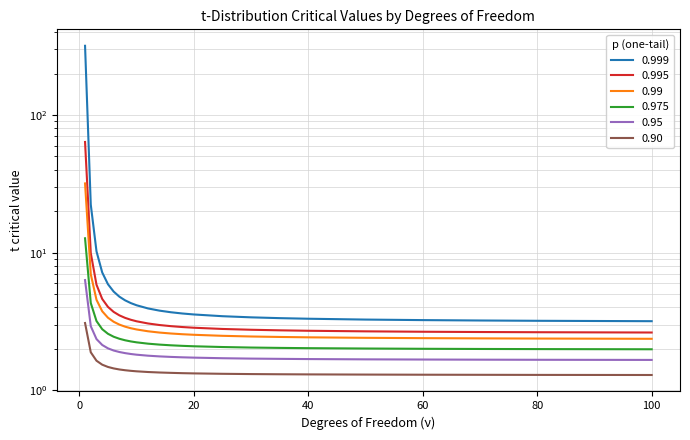

What are all the series names shown in the legend?

0.999, 0.995, 0.99, 0.975, 0.95, 0.90